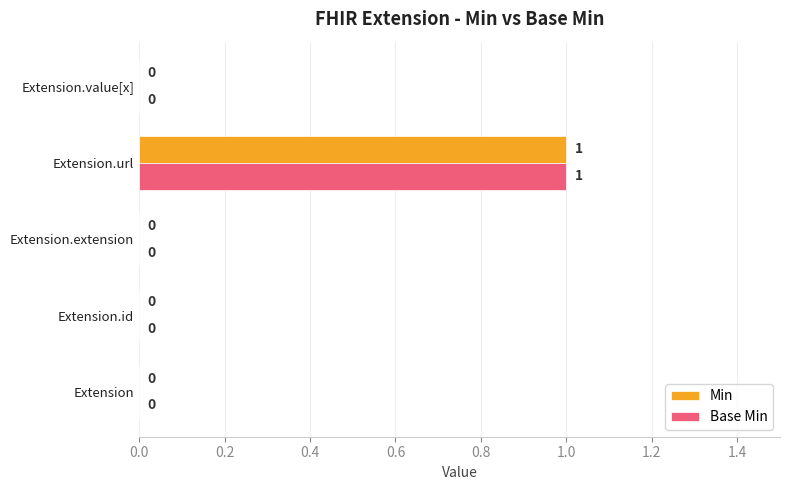

Which category has the highest value in the Min series?

Extension.url